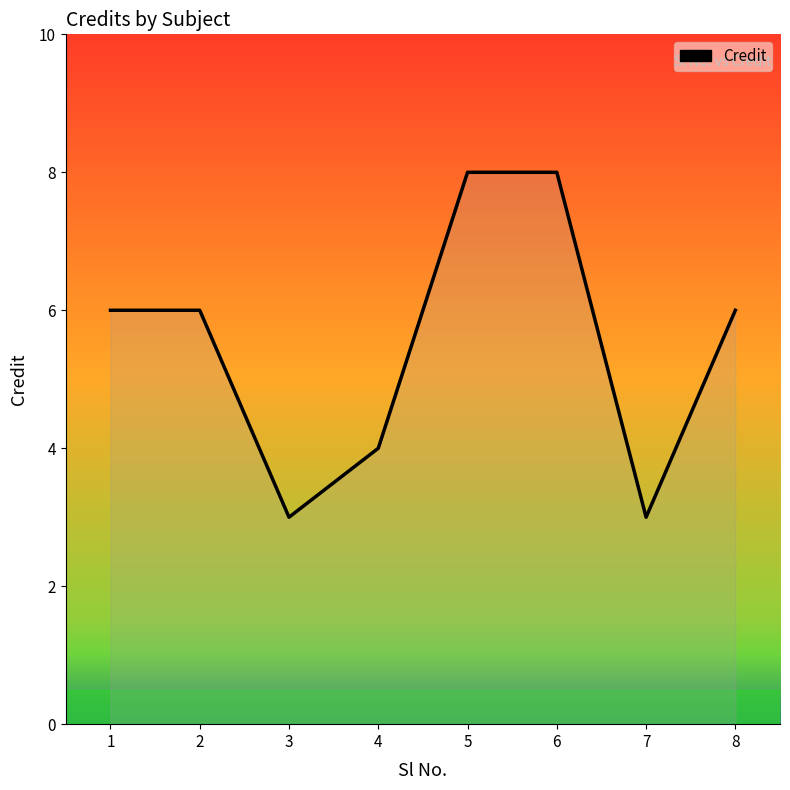

True or false: the data shows 13 at 6.

False